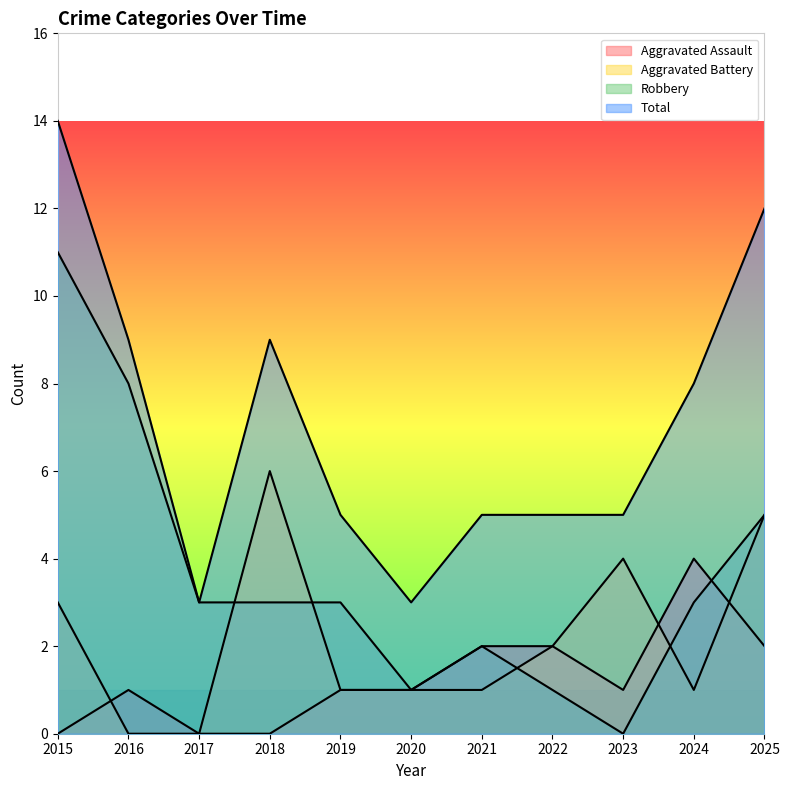

Does the chart have visible grid lines?

No